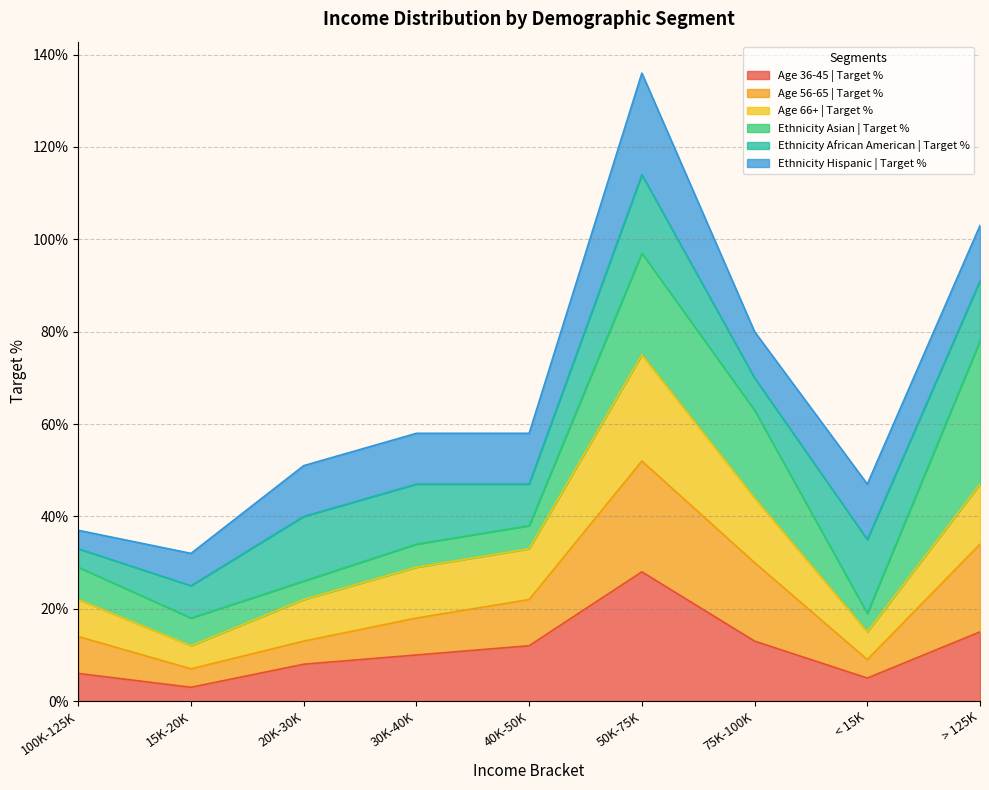

Rank the categories by Age 56-65 | Target % value from lowest to highest.

15K-20K, < 15K, 20K-30K, 100K-125K, 30K-40K, 40K-50K, 75K-100K, > 125K, 50K-75K